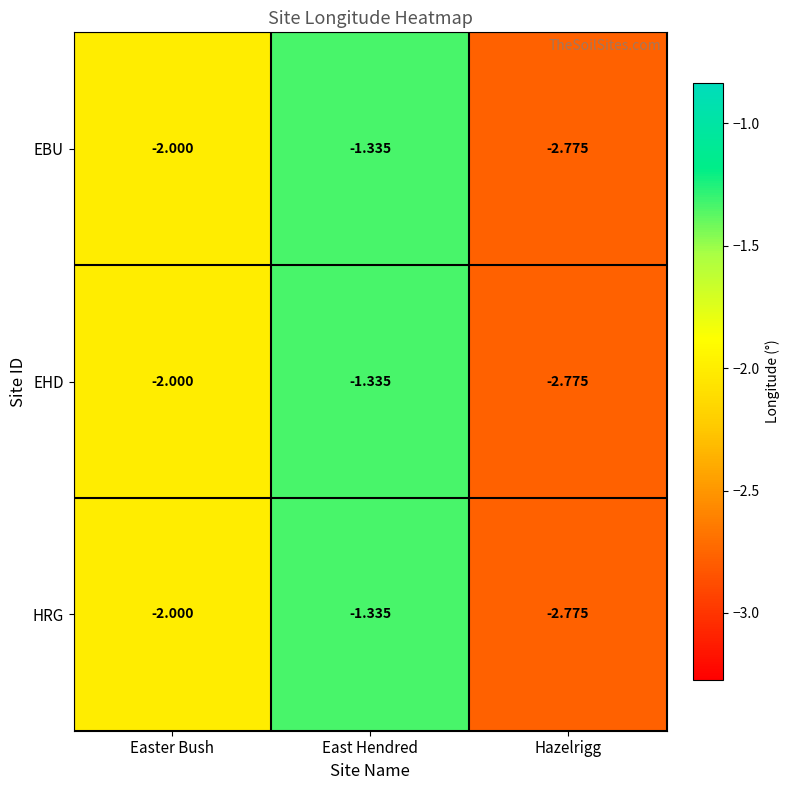

At which category is the sum across all series the highest?

East Hendred